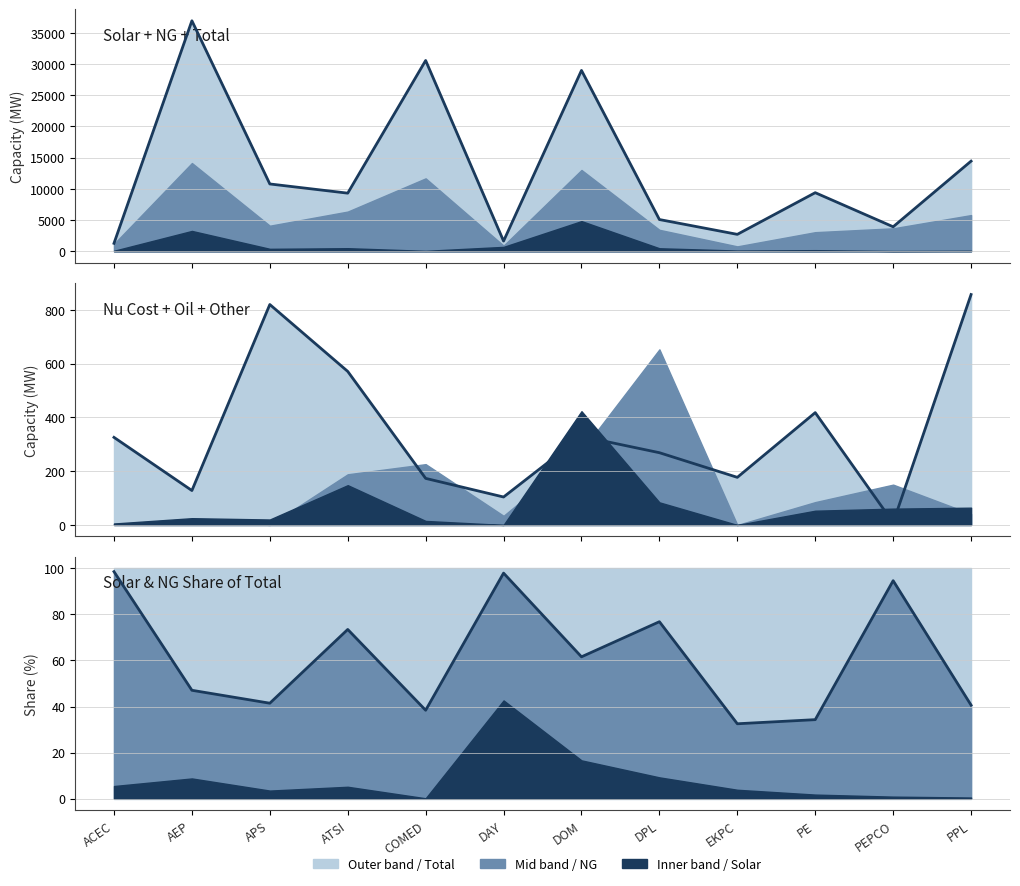

What is the sum of all combined_line values?

737.3